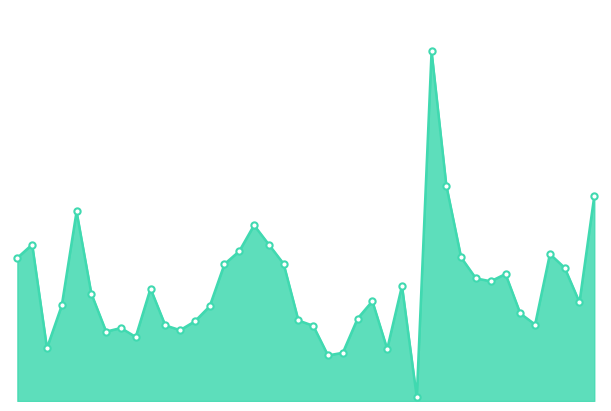

Reading left to right, extract all data points from this chart.

2018-11-12=2513712	2018-11-13=2747143	2018-11-14=929558	2018-11-15=1677635	2018-11-16=3327614	2018-11-19=1884436	2018-11-20=1218534	2018-11-21=1281039	2018-11-22=1124515	2018-11-23=1974535	2018-11-26=1327161	2018-11-27=1243684	2018-11-28=1398652	2018-11-29=1662344	2018-11-30=2403209	2018-12-03=2629515	2018-12-04=3086319	2018-12-05=2746525	2018-12-06=2407652	2018-12-07=1413560	2018-12-10=1320860	2018-12-11=800420	2018-12-12=846158	2018-12-13=1447260	2018-12-14=1752760	2018-12-17=914114	2018-12-18=2022601	2018-12-20=67500	2018-12-21=6139351	2018-12-24=3781987	2018-12-25=2519521	2018-12-26=2152860	2018-12-27=2101932	2018-12-28=2229482	2019-01-02=1536626	2019-01-03=1341830	2019-01-04=2580300	2019-01-07=2338262	2019-01-08=1733225	2019-01-09=3598378